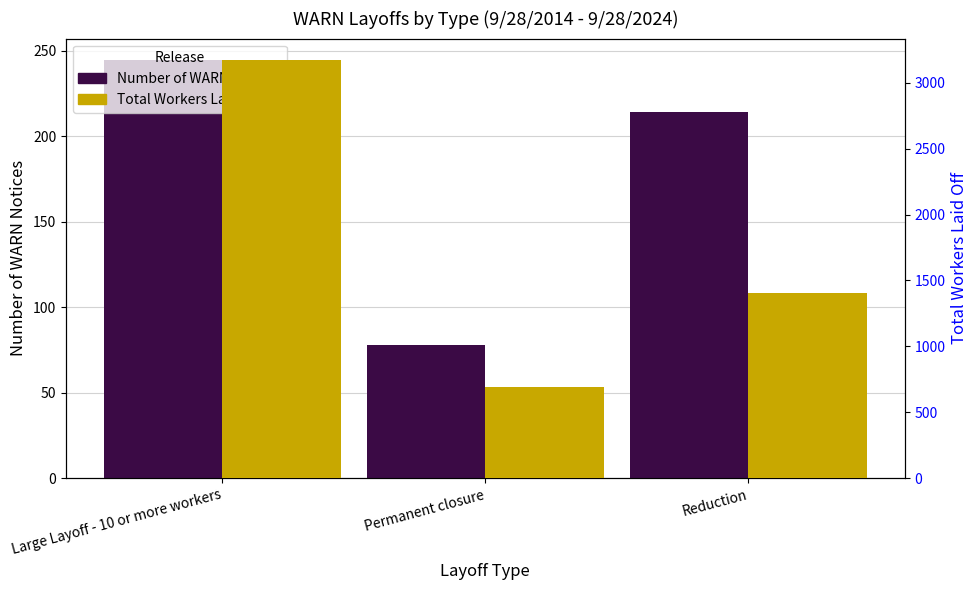

At how many categories does at least one series exceed 1818?

1